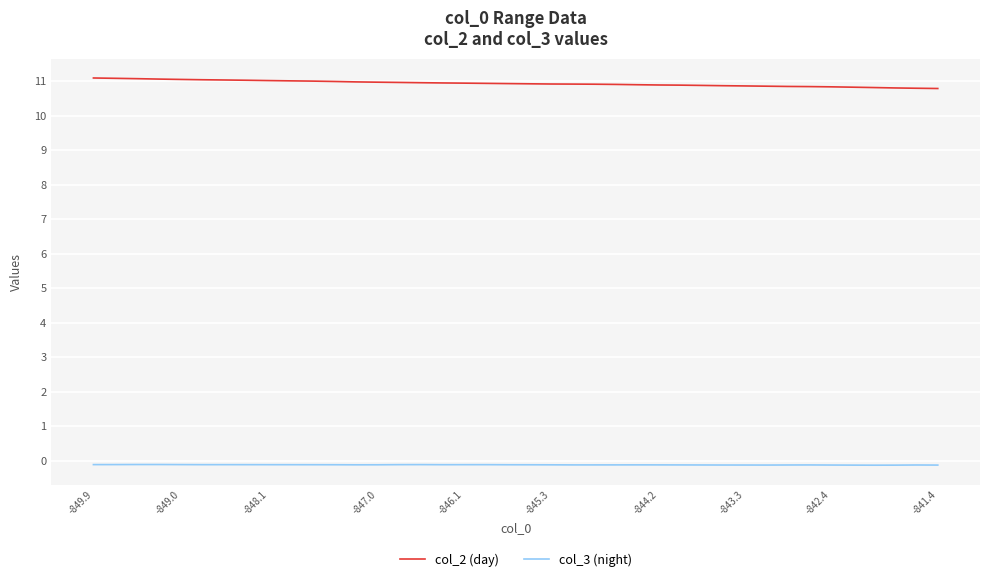

True or false: col_2 (day) and col_3 (night) cross at least once.

False